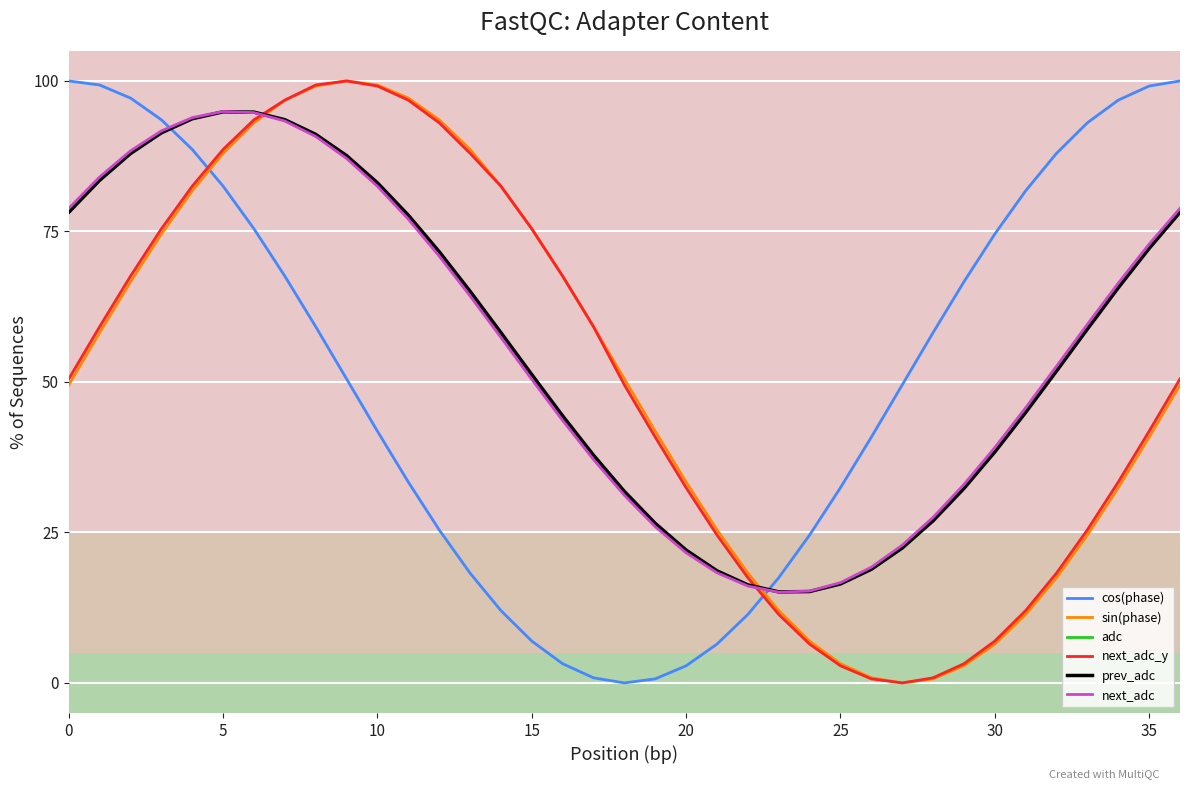

What is the highest value of the cos(phase) series?

100.0